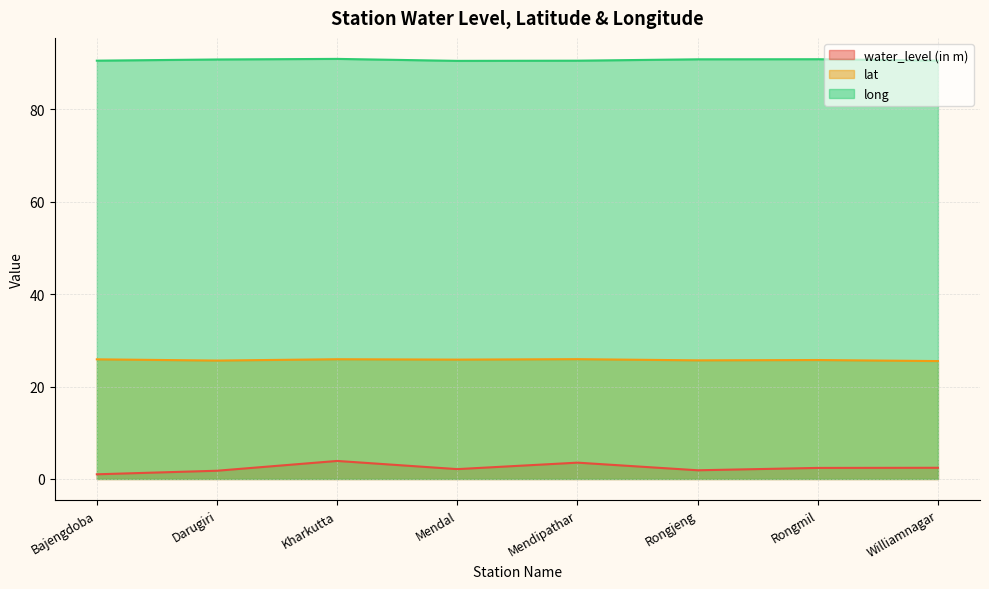

What is the minimum value shown in the chart?

1.0